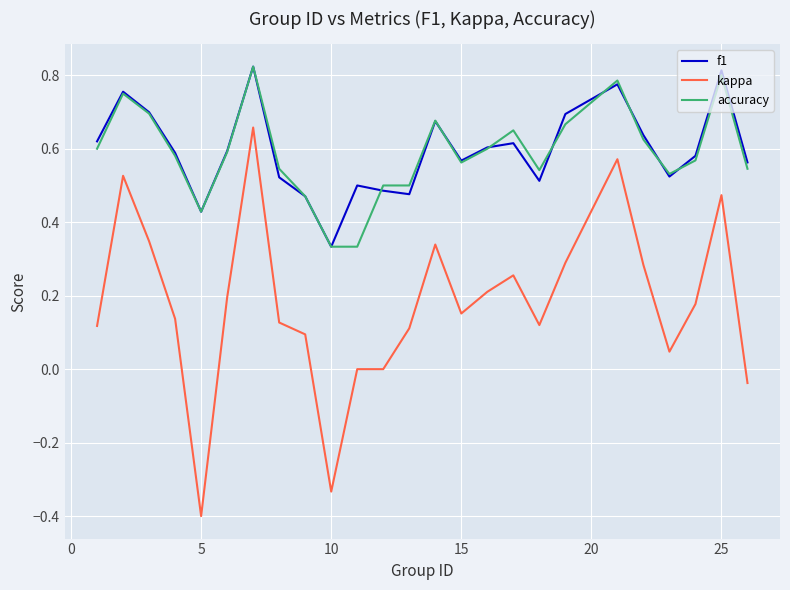

How many lines are shown in the chart?

3